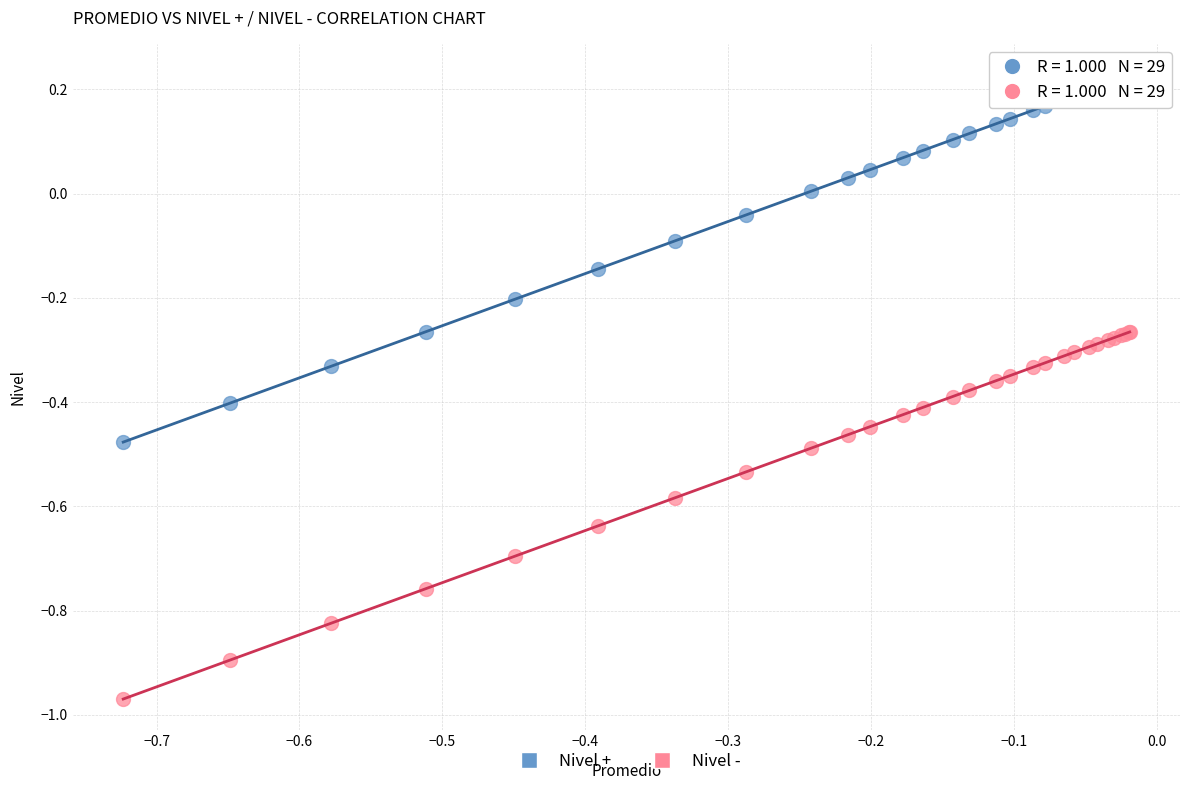

Which series reaches the maximum Y coordinate?

Nivel +